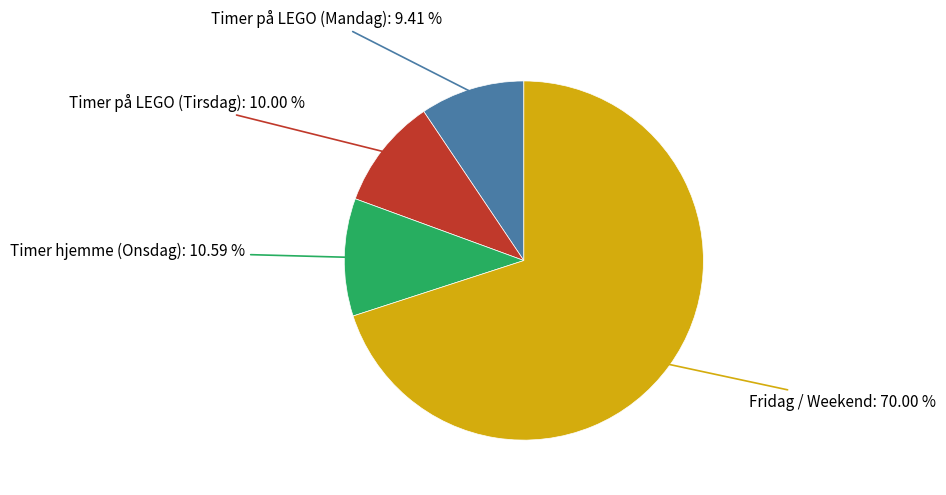

Does any single category account for the majority?

Yes